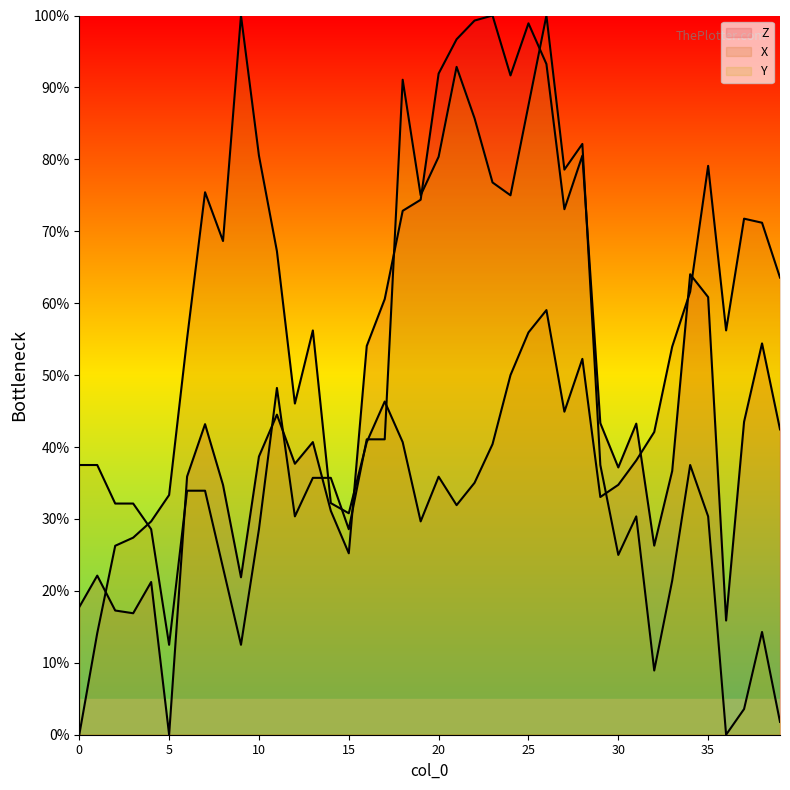

How many data points in Y are above 35?

20